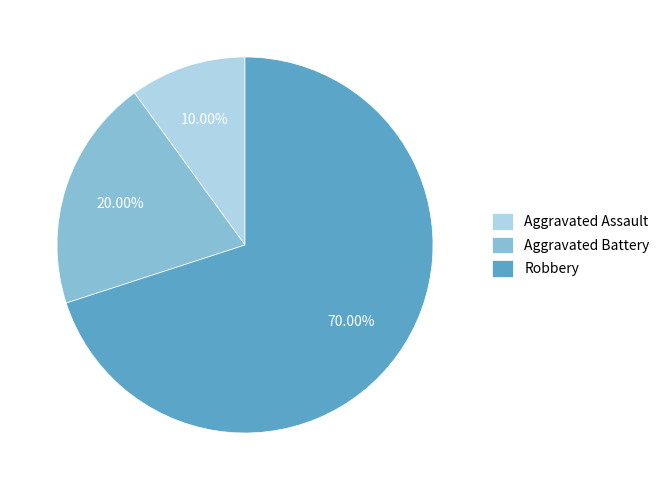

Is there a majority slice in this chart?

Yes